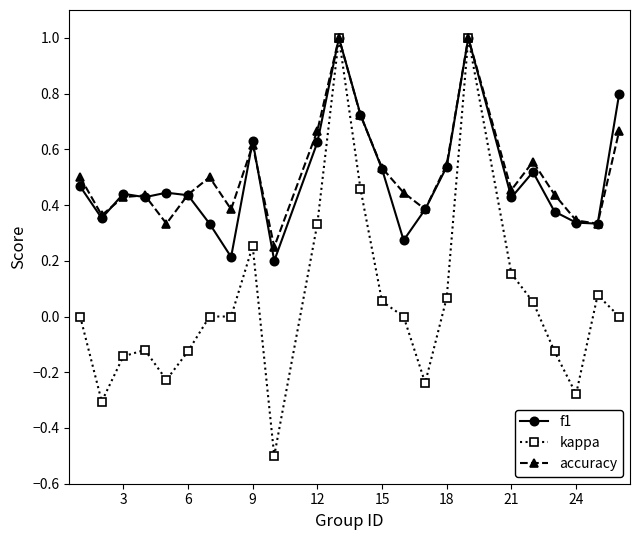

How many f1 values are between 0 and 1?

24